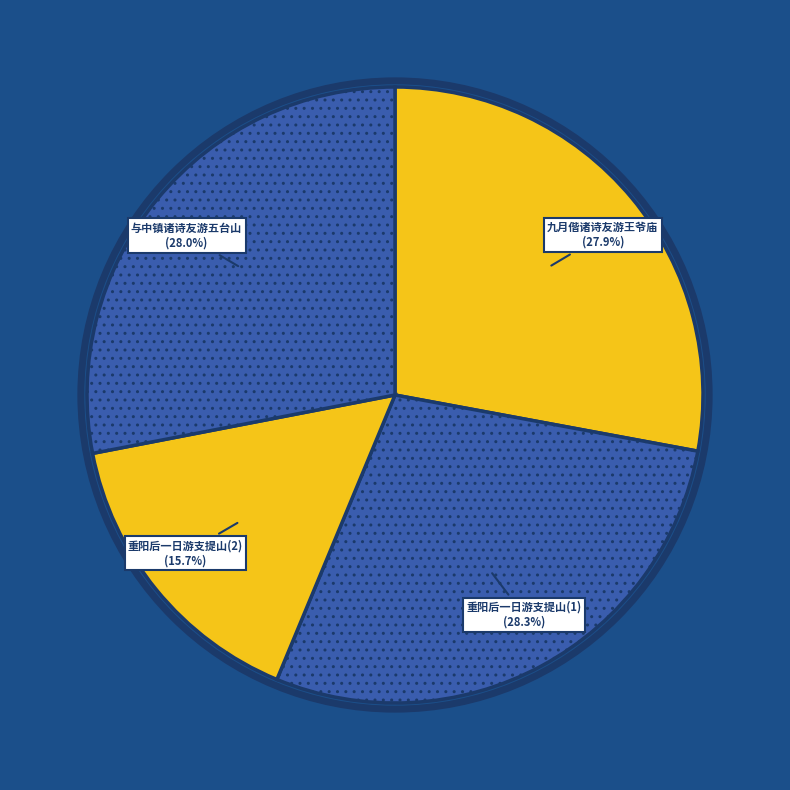

Which slice is the smallest?

重阳后一日游支提山(2)